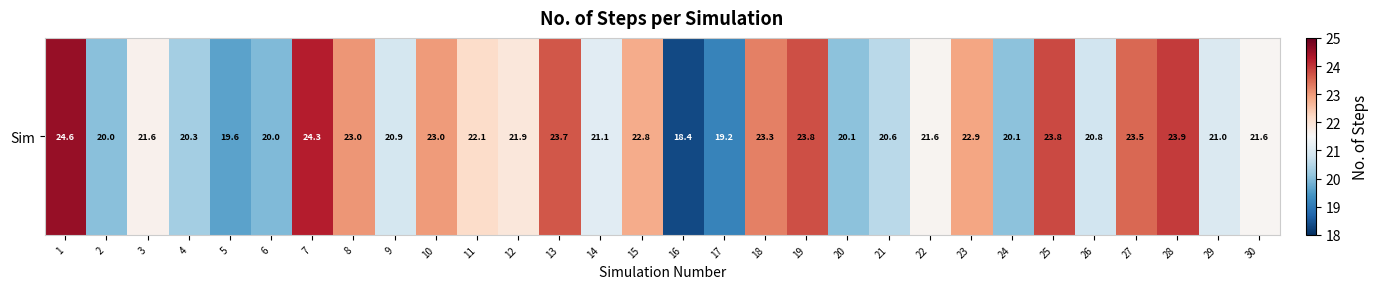

Which has a higher value, 4 or 21?

21